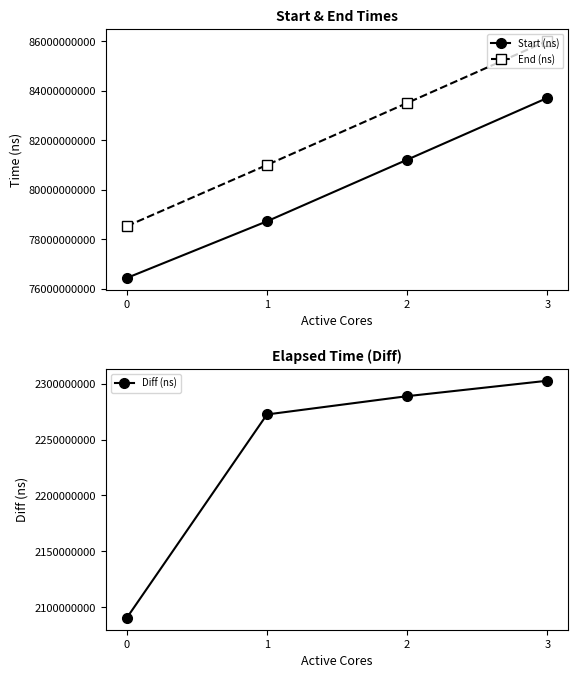

What is the average value of the Start (ns) series?

80027699089